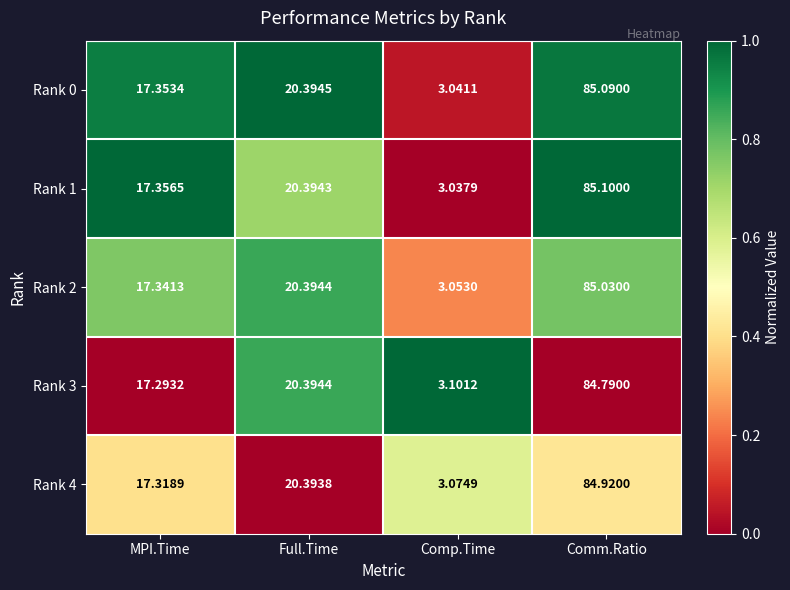

At which label does Rank 3 first exceed 20?

Full.Time